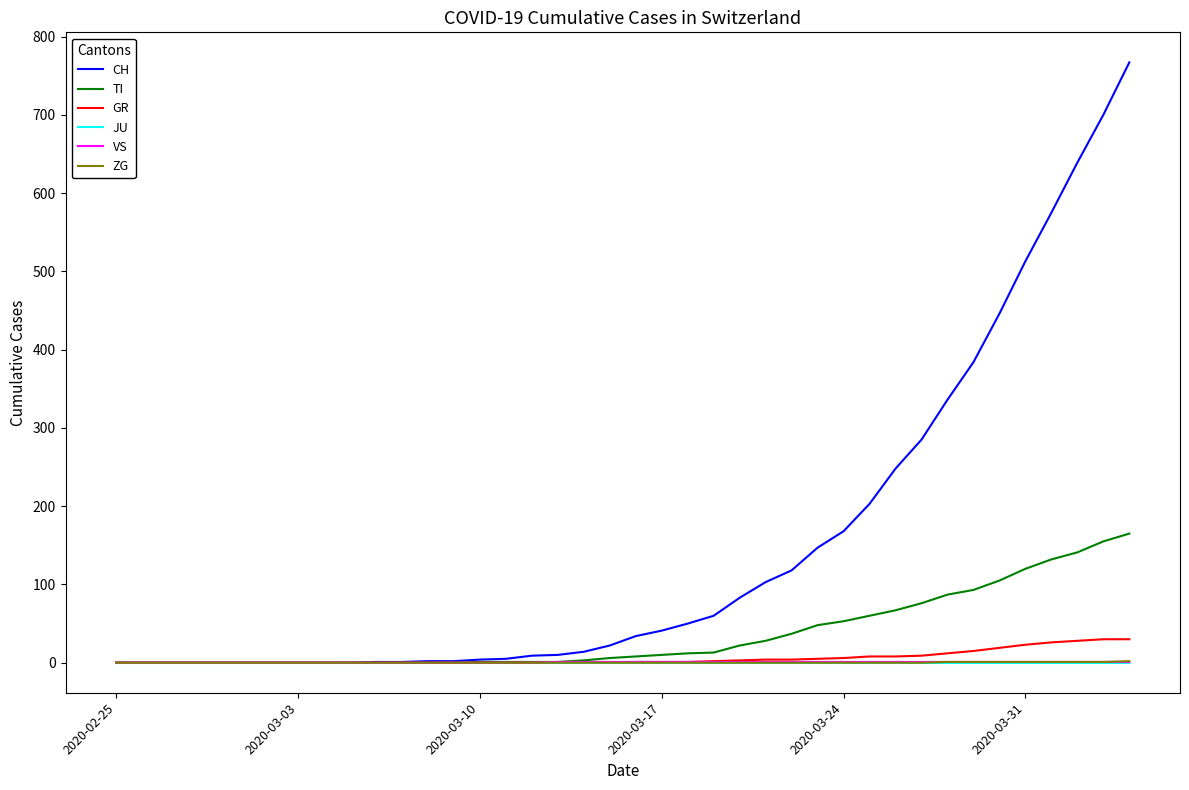

Which series has the largest total across all categories?

CH